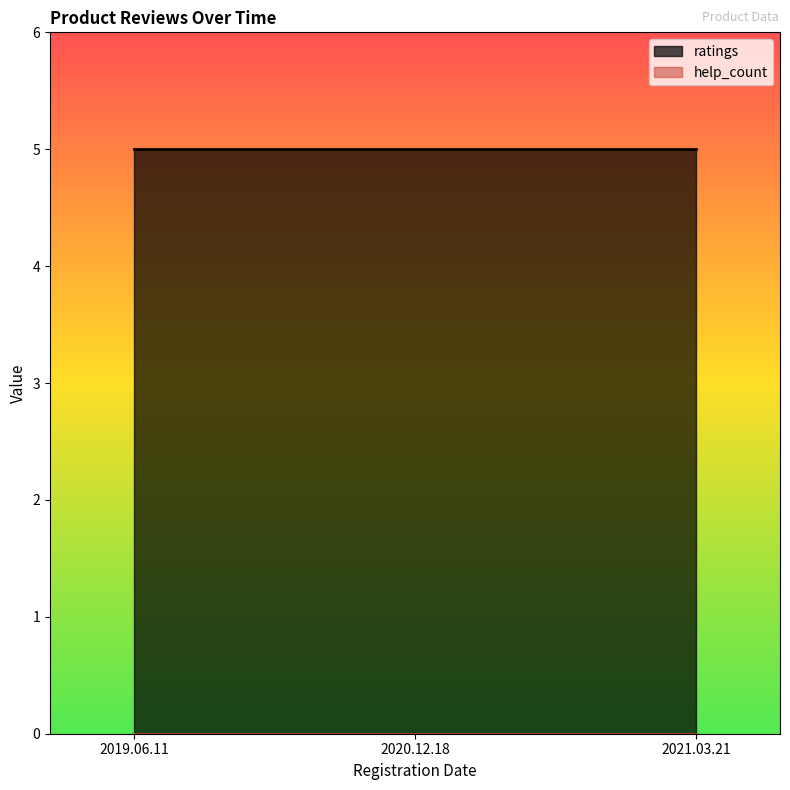

At which category does the chart reach its minimum across all series?

2019.06.11